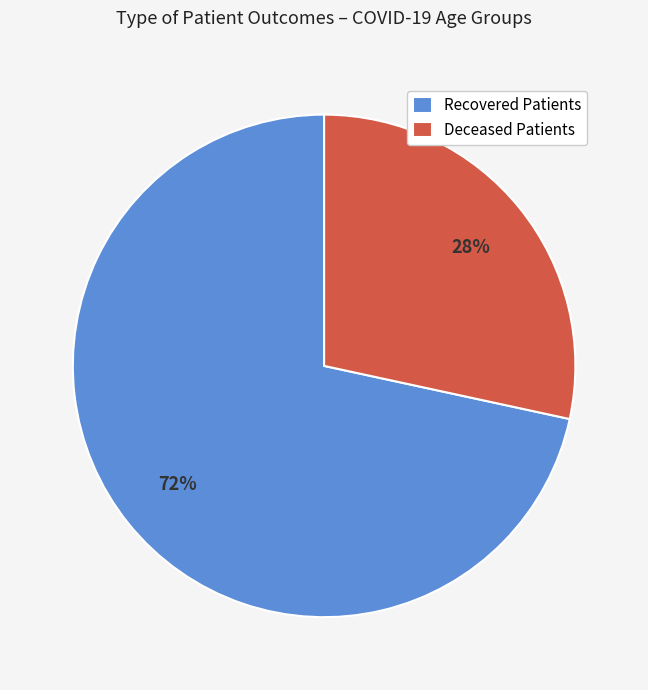

To the nearest percent, what is the average slice percentage?

50%